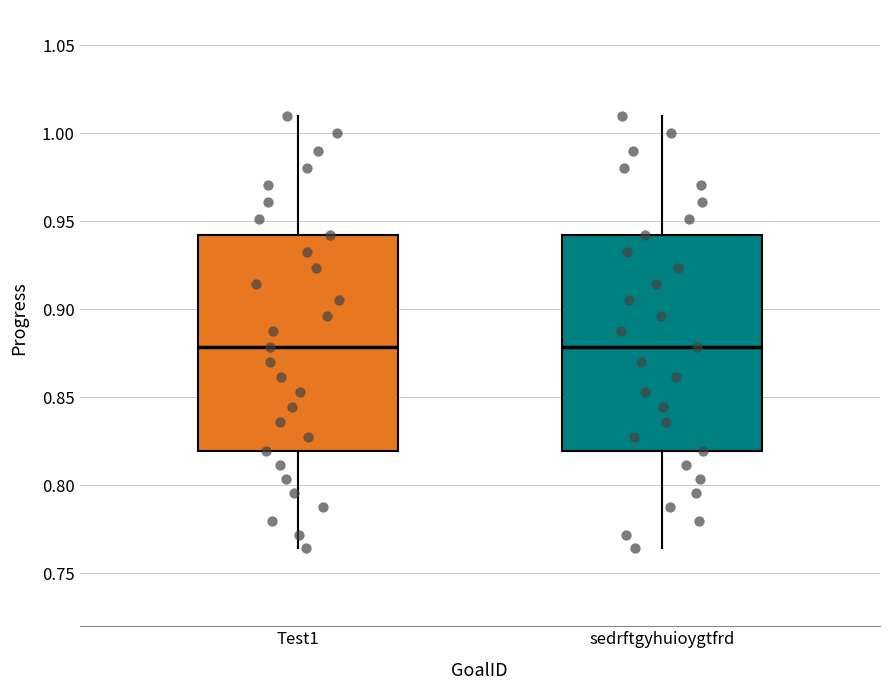

Where does the median line of the box for sedrftgyhuioygtfrd sit on the y-axis? The values are not printed on the chart, so give them approximately, as read against the axis.

0.880